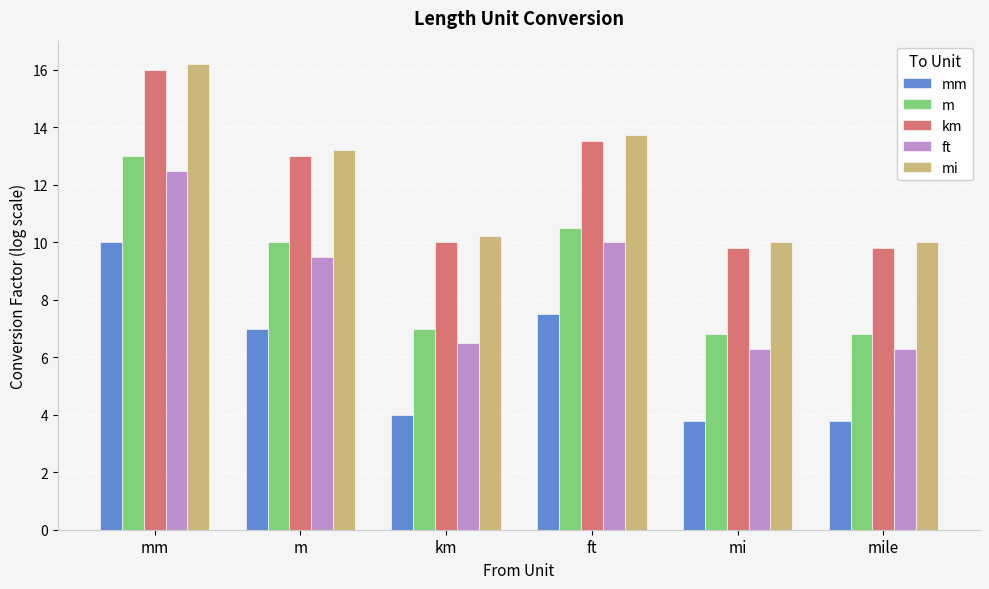

What is the difference between the maximum and minimum values in the ft series?

6.2